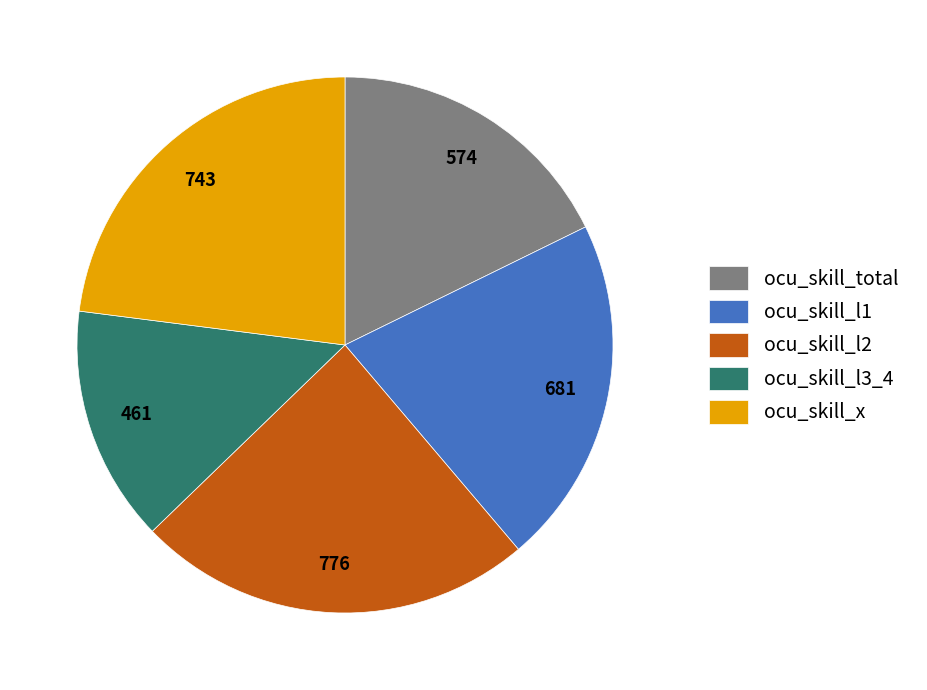

Is there any slice that represents more than half of the pie?

No